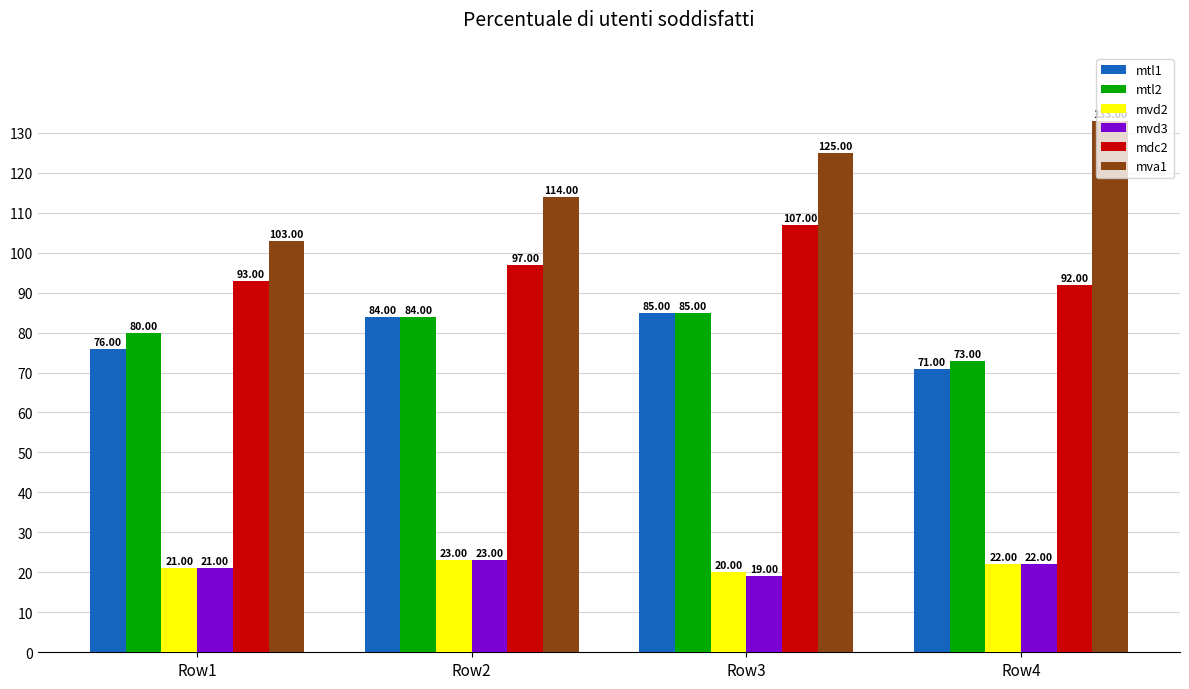

At which category is the sum across all series the highest?

Row3